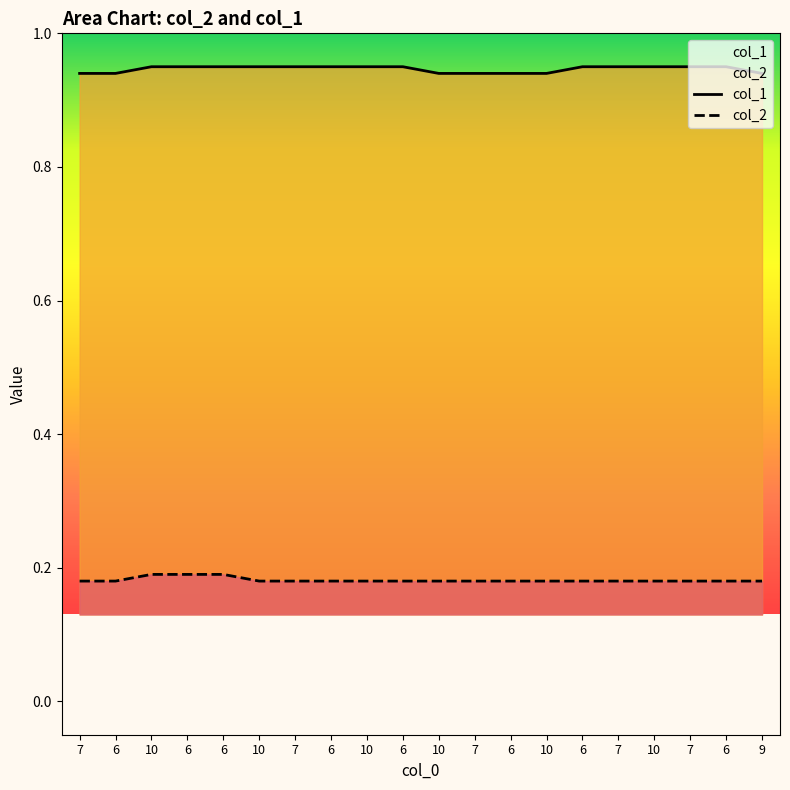

List the series in order of their peak value, highest first.

col_1, col_2